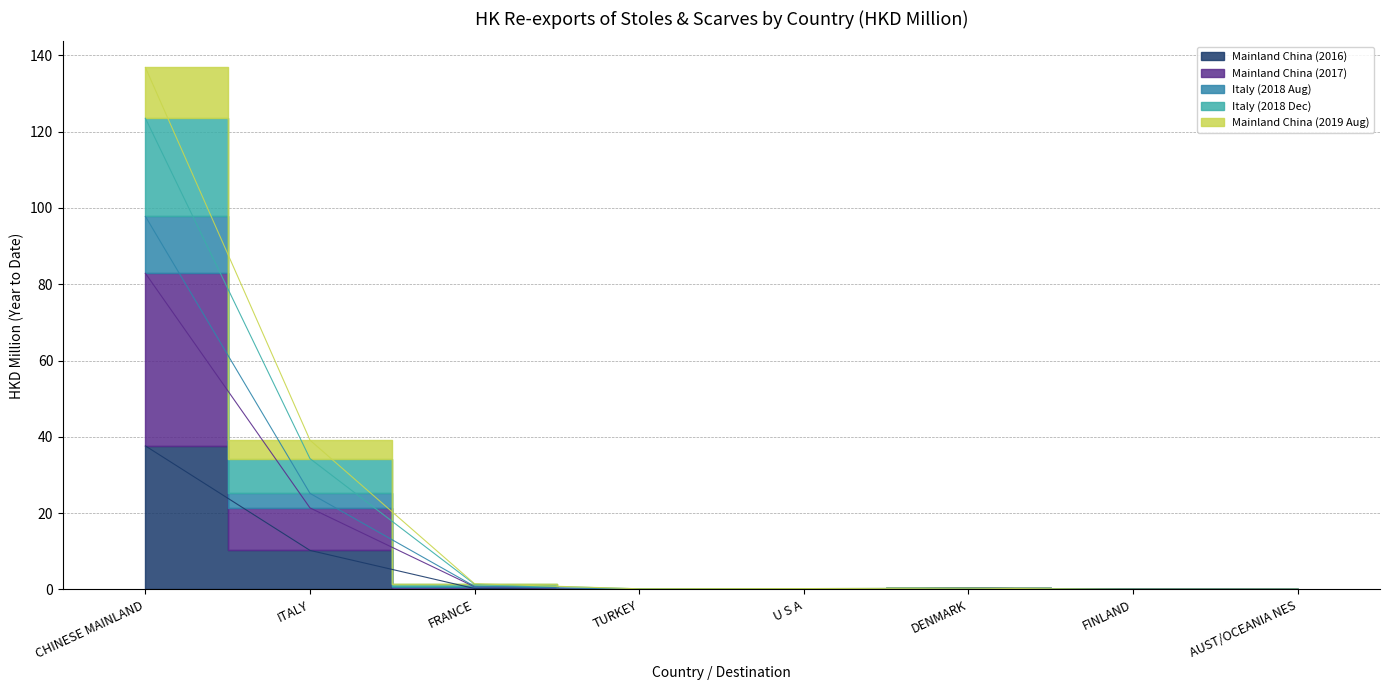

True or false: Mainland China (2016) has a value of 3.2 at ITALY.

False